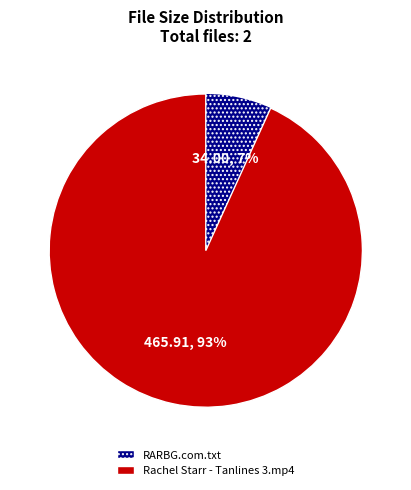

Which category has the smallest portion of the pie?

RARBG.com.txt